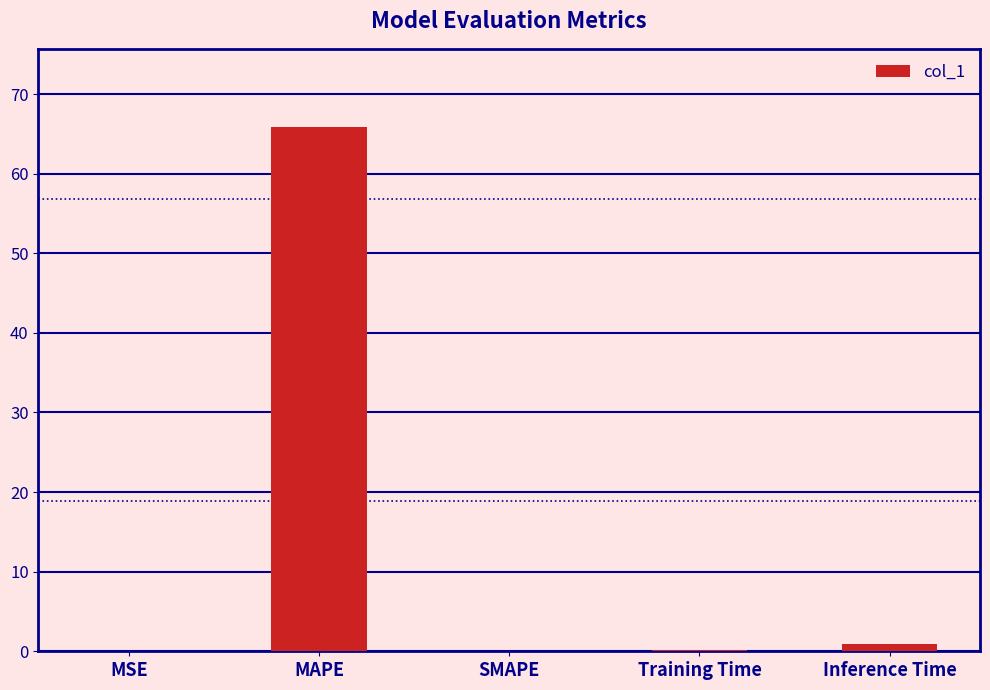

Are the bars grouped side by side (vs. stacked)?

No